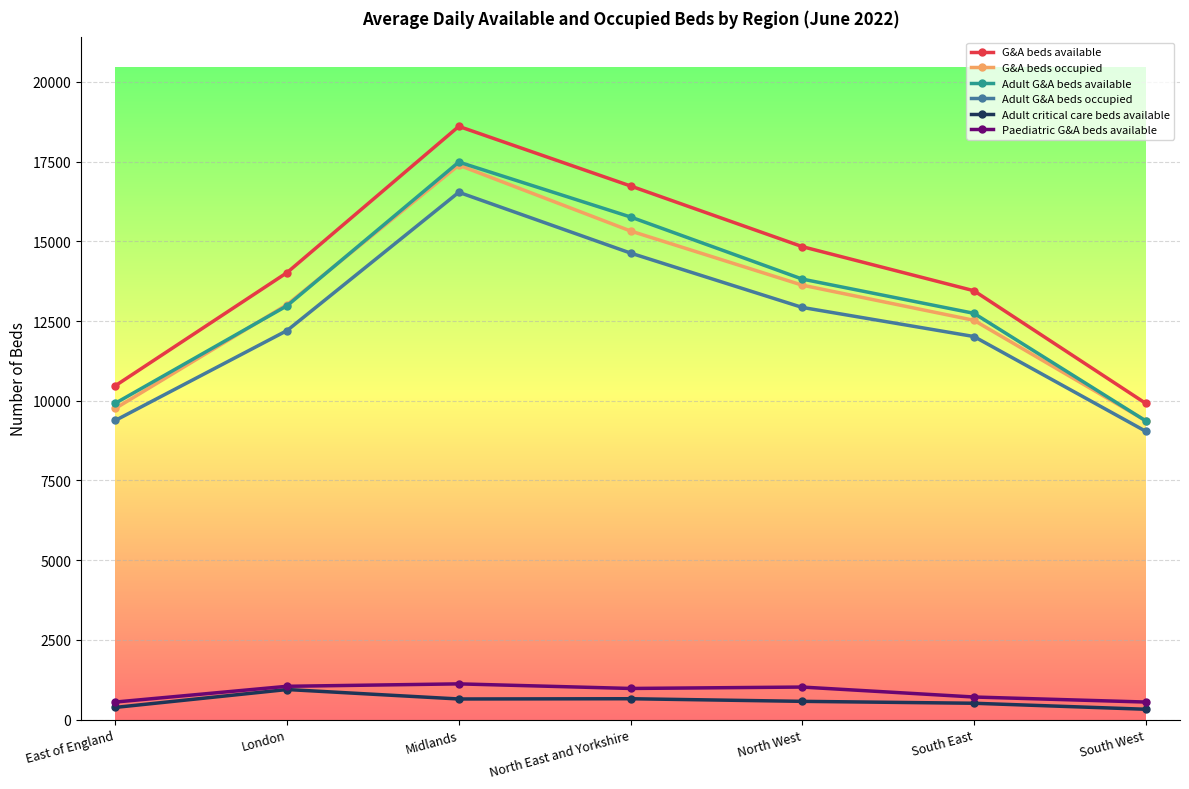

What is the value of the Adult G&A beds available point at the 1st from the left?

9921